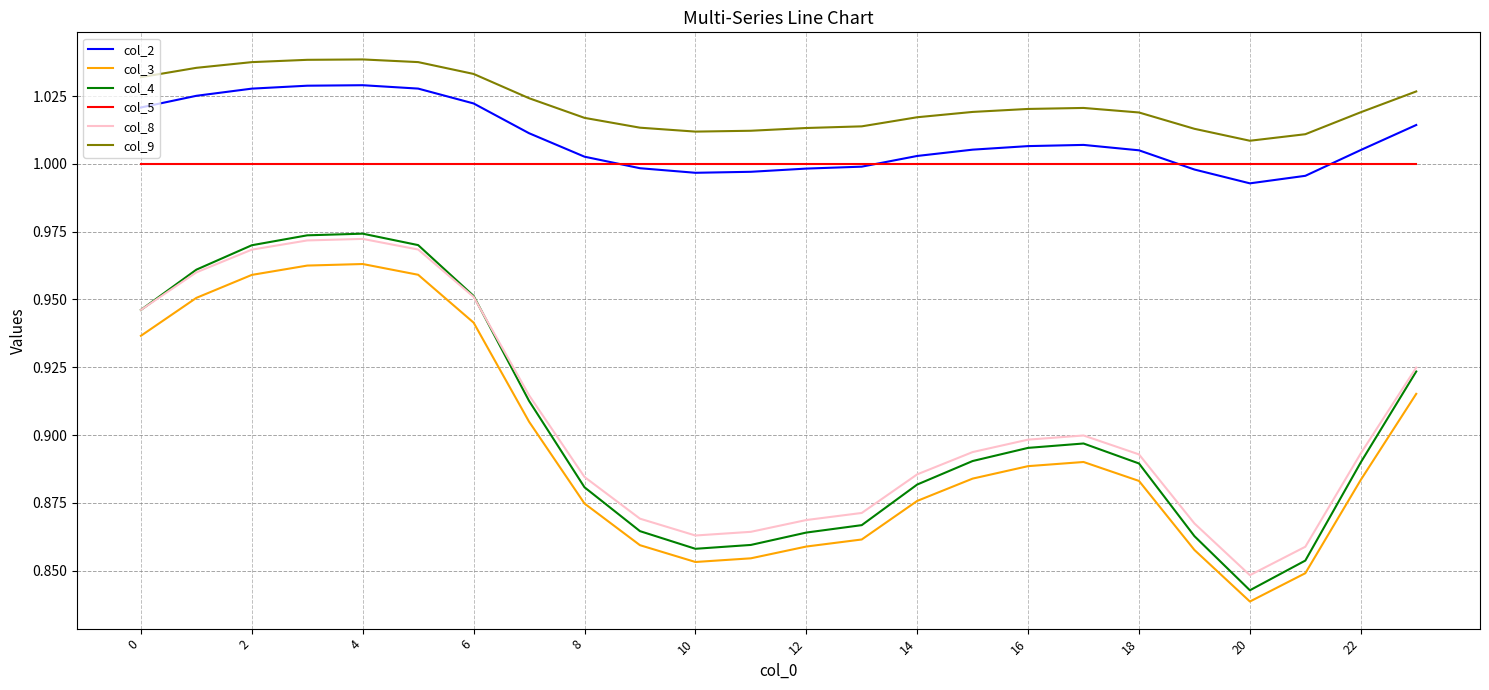

Does the chart have visible grid lines?

Yes